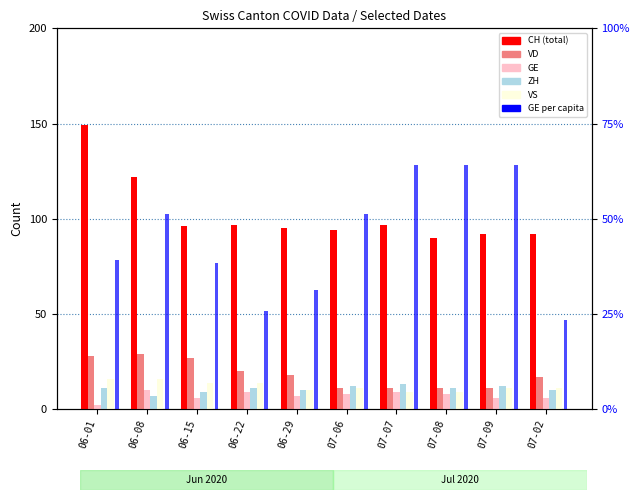

The value of VD at 06-22 is 14.0. True or false?

False